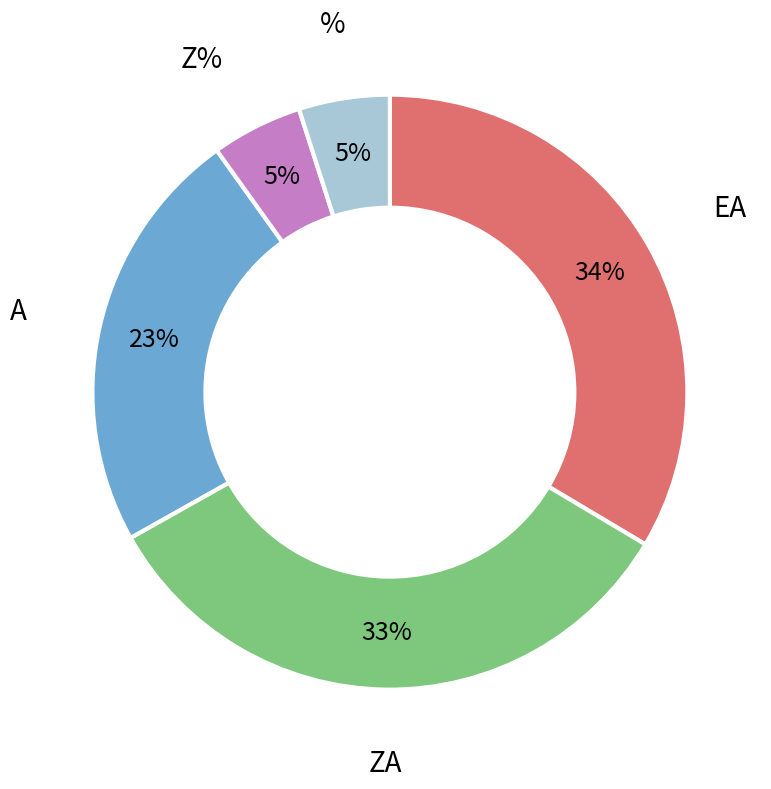

To the nearest percent, what is the average slice percentage?

20%